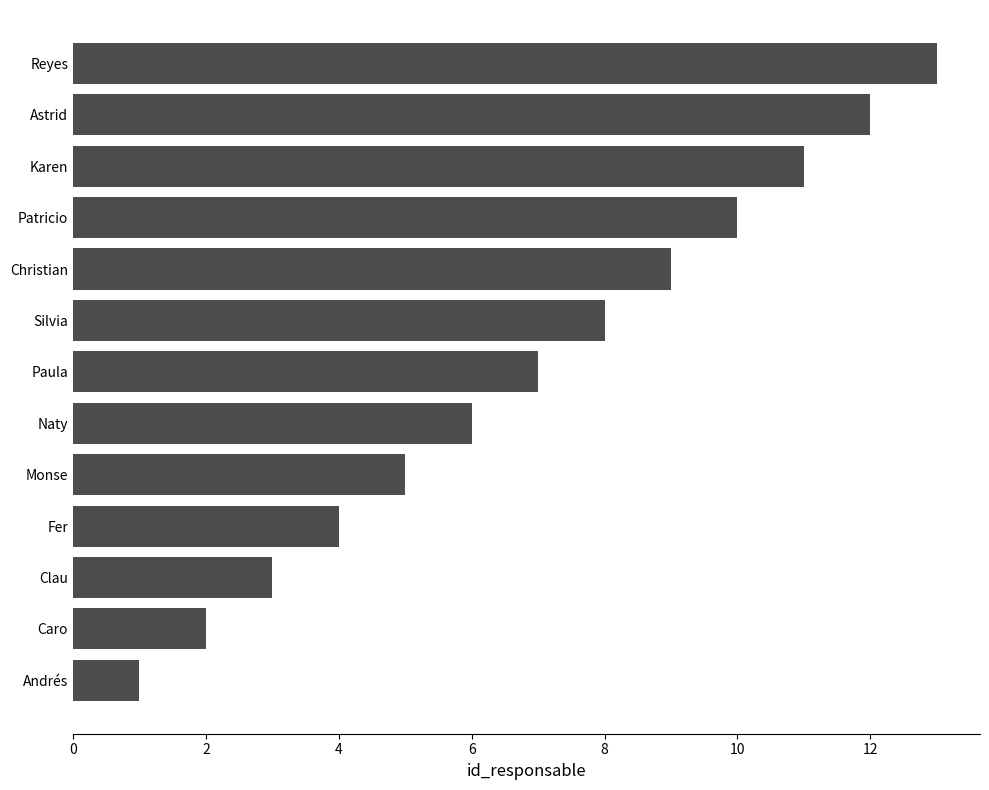

What is the ratio of the value at Silvia to the value at Astrid?

0.7